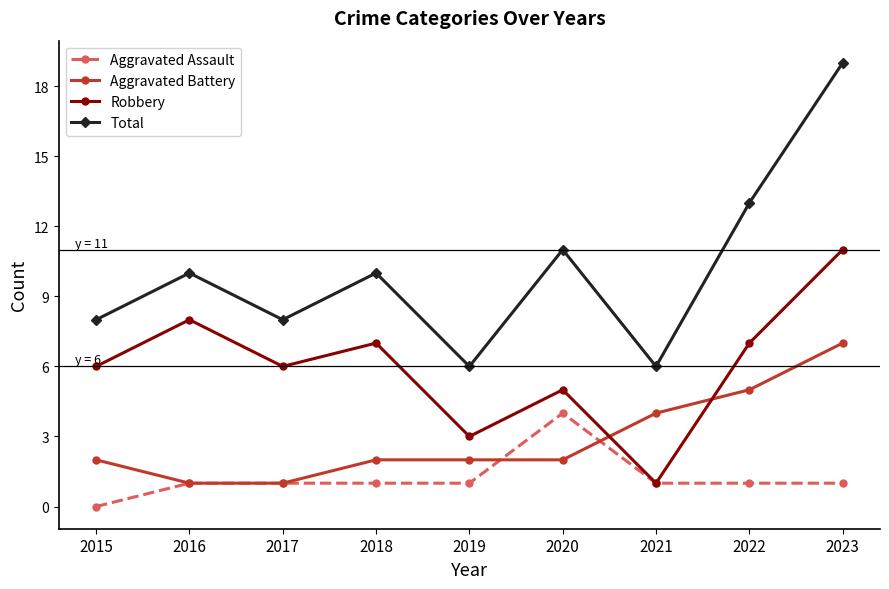

Rank the series by their average value, from lowest to highest.

Aggravated Assault, Aggravated Battery, Robbery, Total